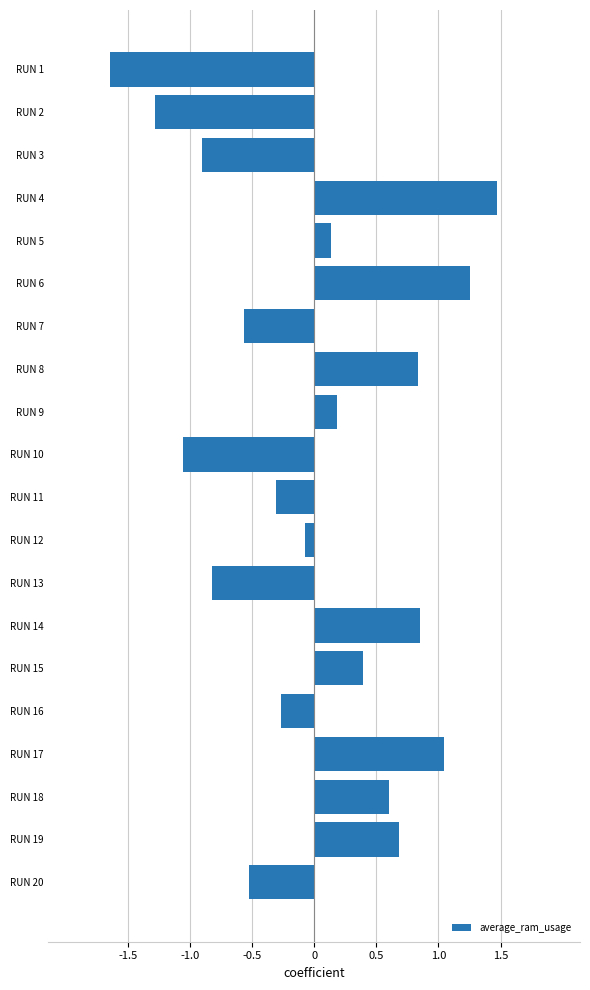

How many data points does each series have?

20